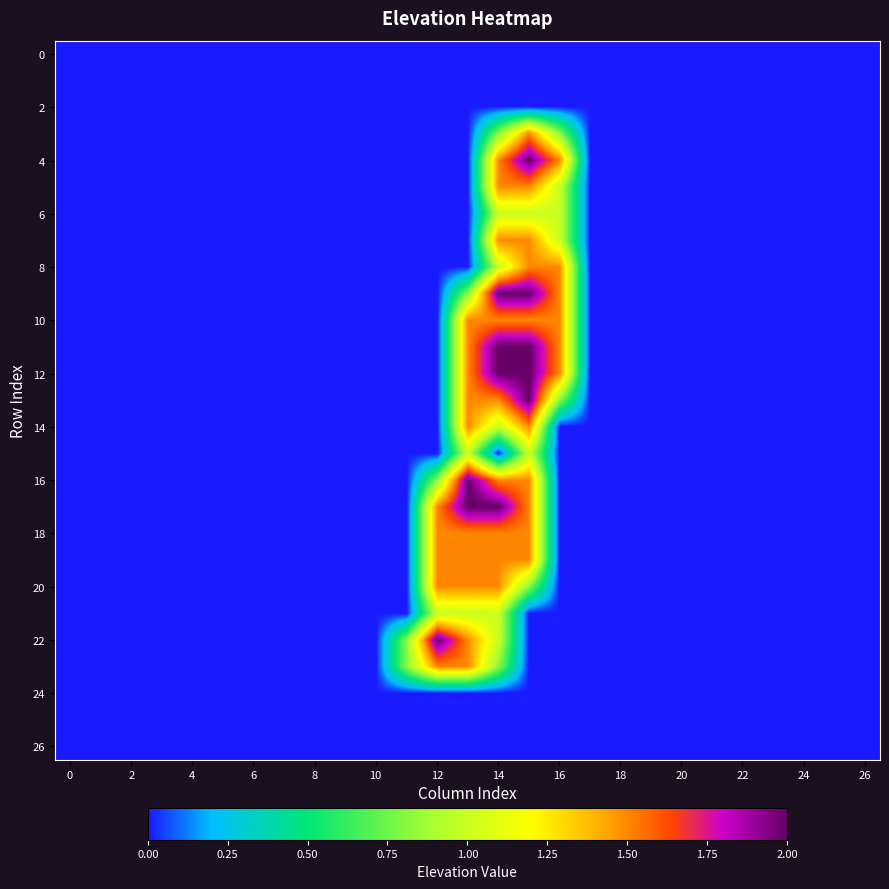

At which category is the sum across all series the highest?

14